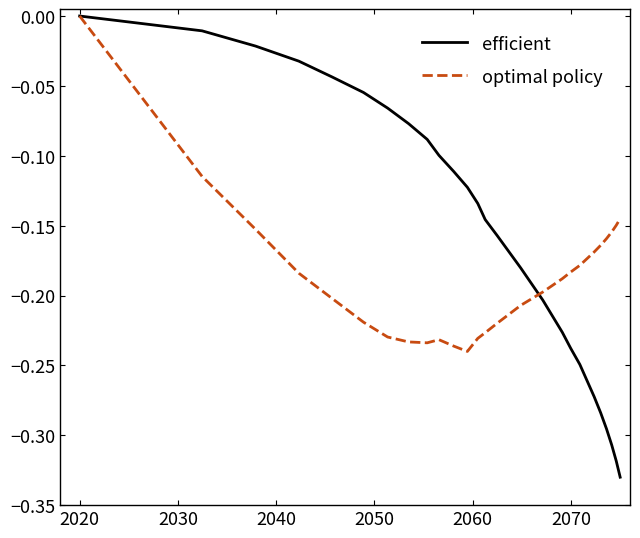

Which series has the largest range (max minus min)?

efficient